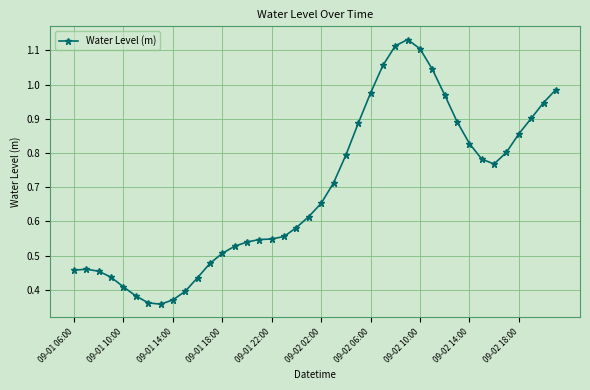

What is the sum of all values?

27.6